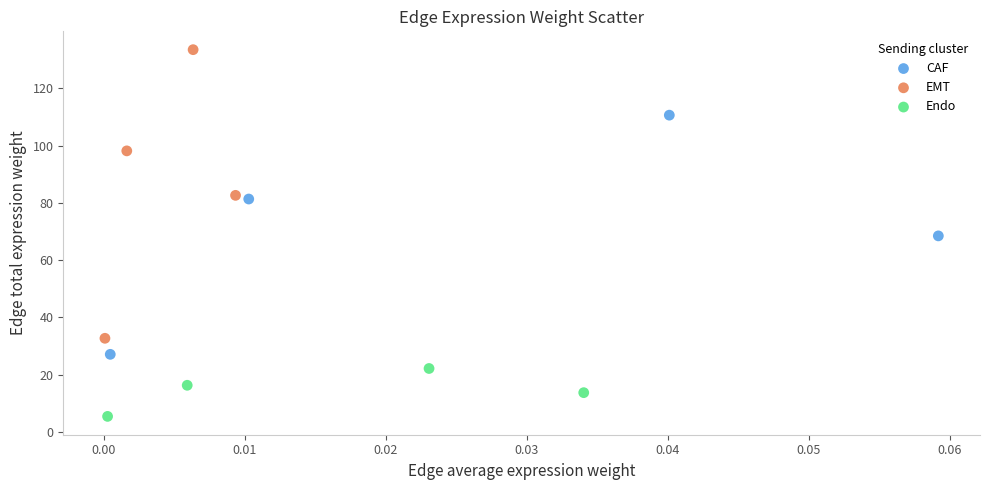

Which series contains the lowest Y value?

Endo